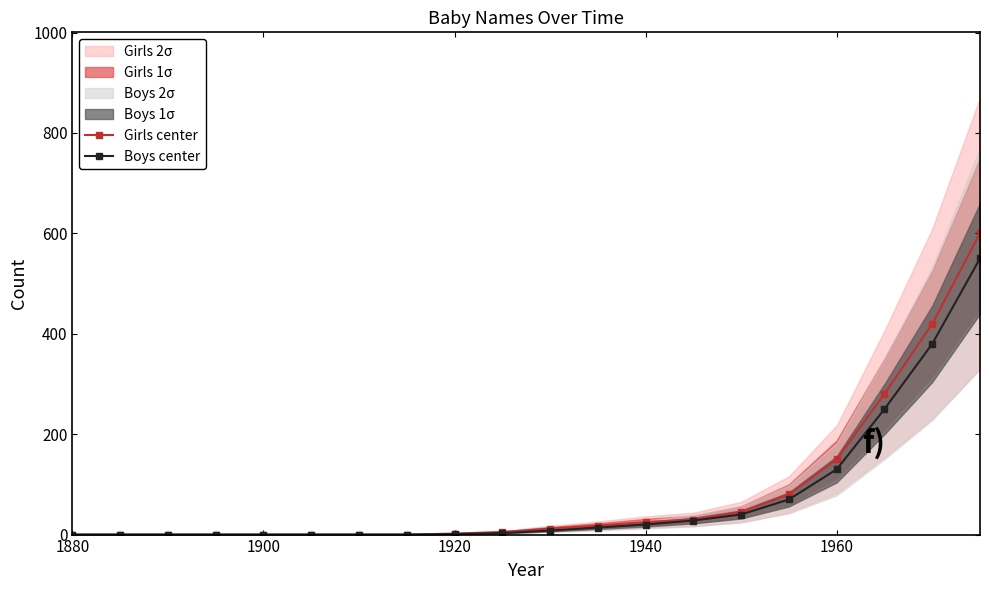

How many lines are shown in the chart?

2